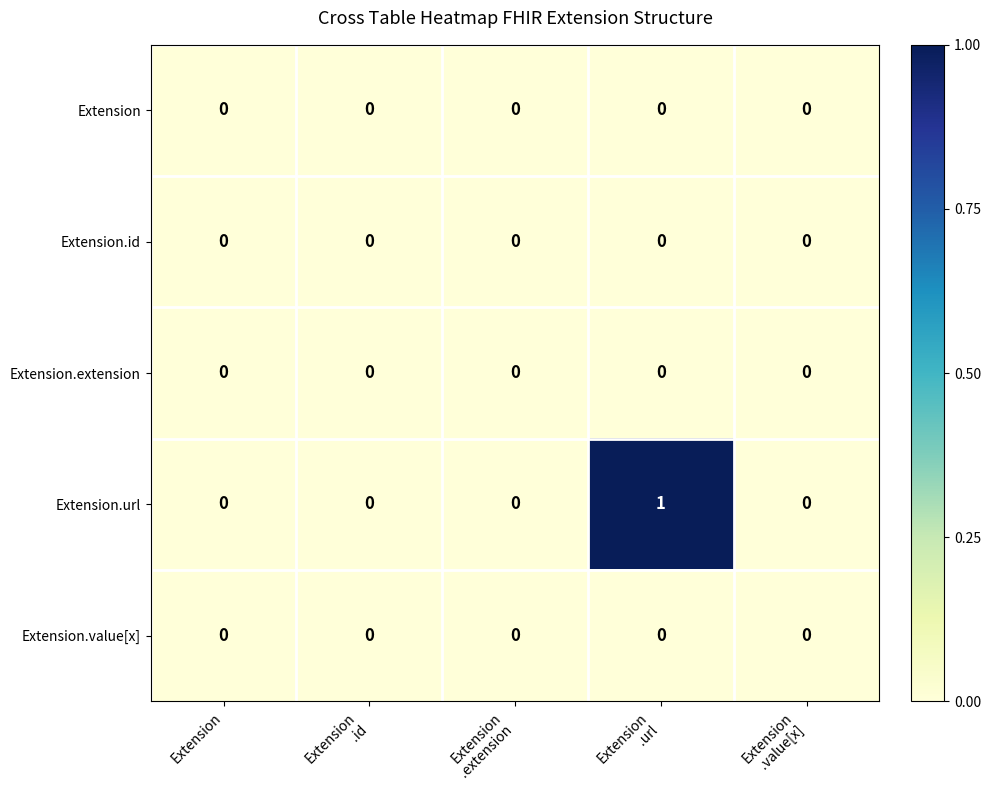

Which series changed the most between Extension
.url and Extension
.value[x]?

Extension.url